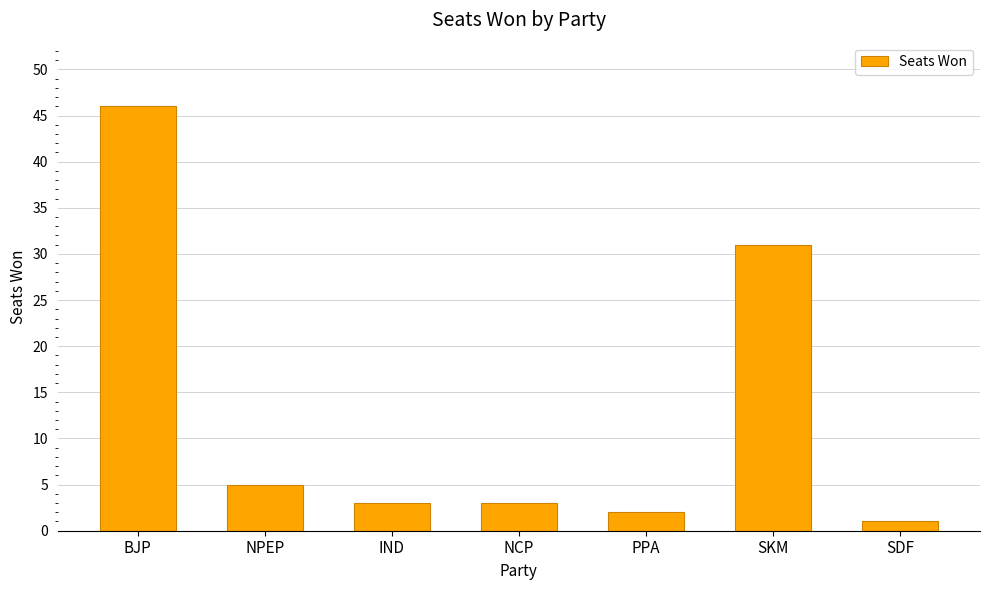

How many distinct data groups are displayed?

1